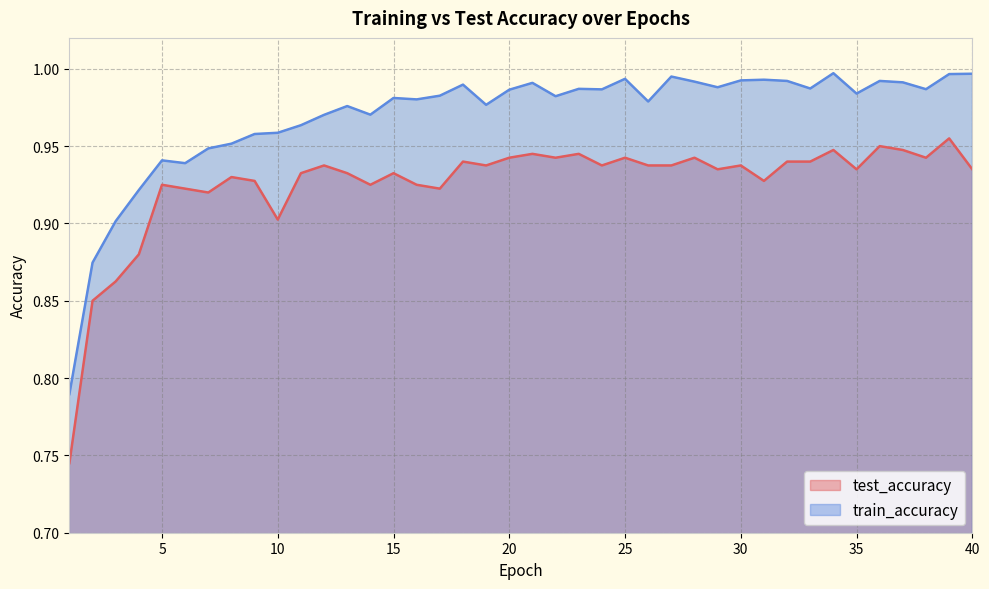

At which label is test_accuracy closest to 0?

1